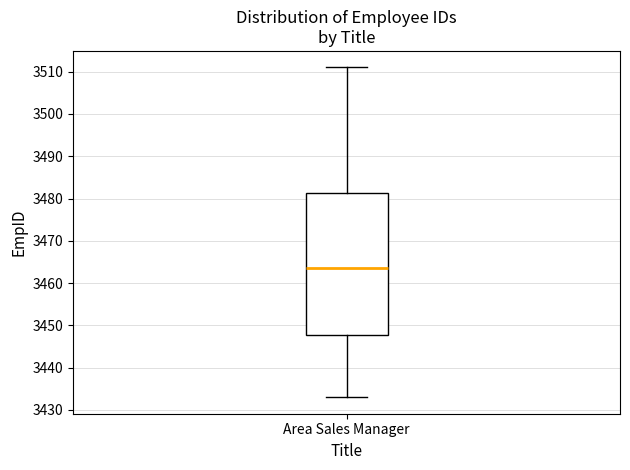

Where is the upper edge of the box for Area Sales Manager on the y-axis? The values are not printed on the chart, so give them approximately, as read against the axis.

3481